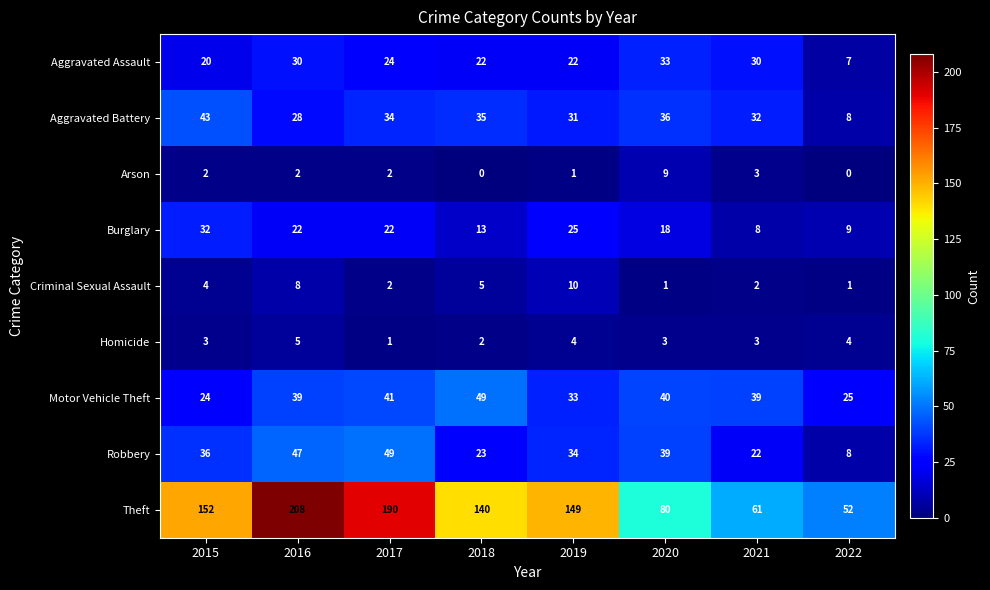

Rank the categories by Theft value from lowest to highest.

2022, 2021, 2020, 2018, 2019, 2015, 2017, 2016